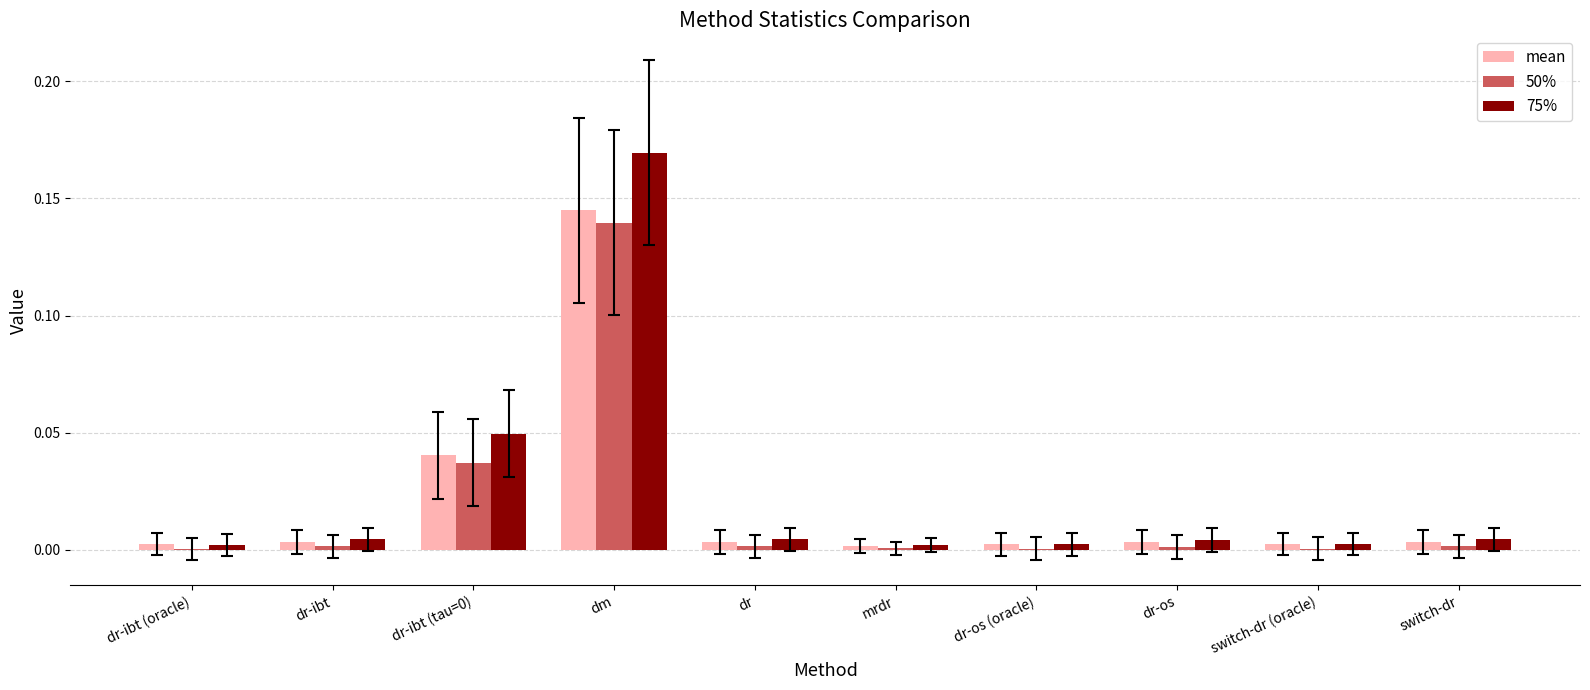

At which category is the sum across all series the highest?

dm